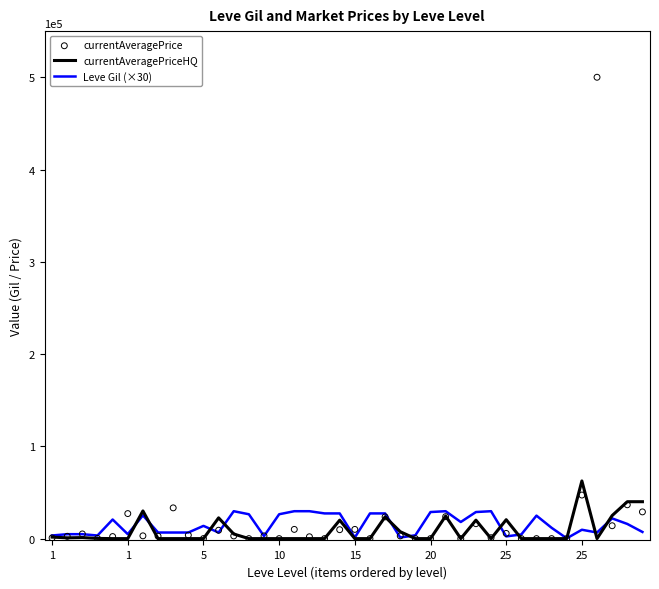

Which series reaches the maximum Y coordinate?

currentAveragePrice